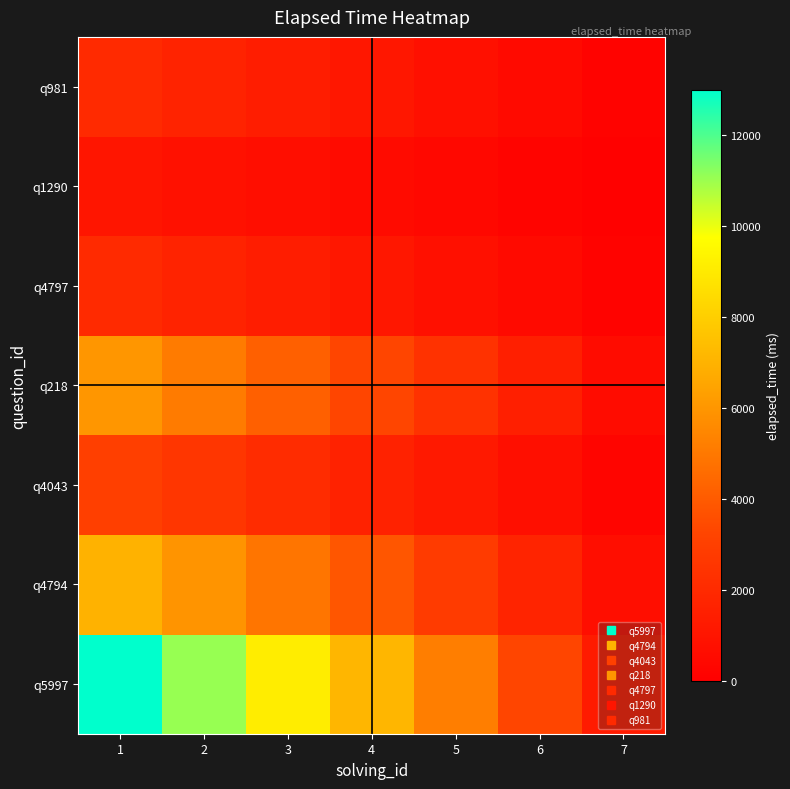

Which has a higher value, 7 or 6?

6